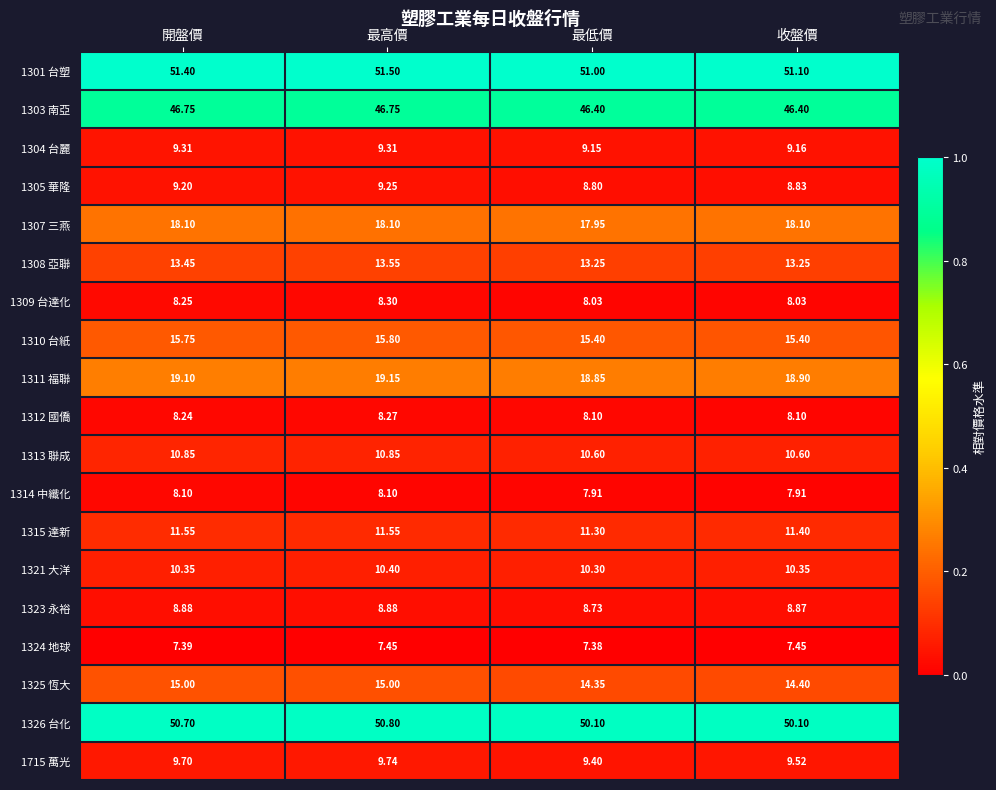

At 最低價, list the series in order from smallest to largest.

1324 地球, 1314 中纖化, 1309 台達化, 1312 國僑, 1323 永裕, 1305 華隆, 1304 台麗, 1715 萬光, 1321 大洋, 1313 聯成, 1315 達新, 1308 亞聯, 1325 恆大, 1310 台紙, 1307 三燕, 1311 福聯, 1303 南亞, 1326 台化, 1301 台塑